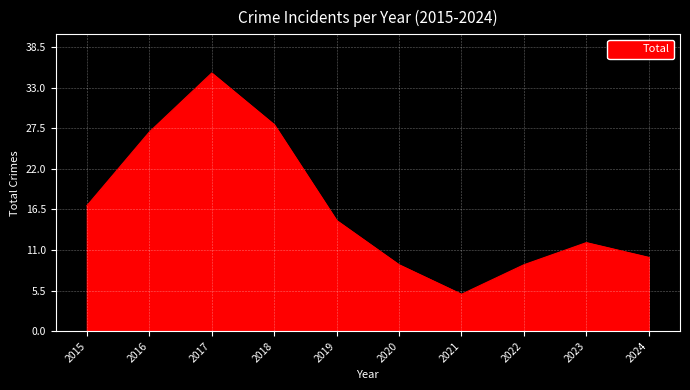

Where is the first local maximum?

2017